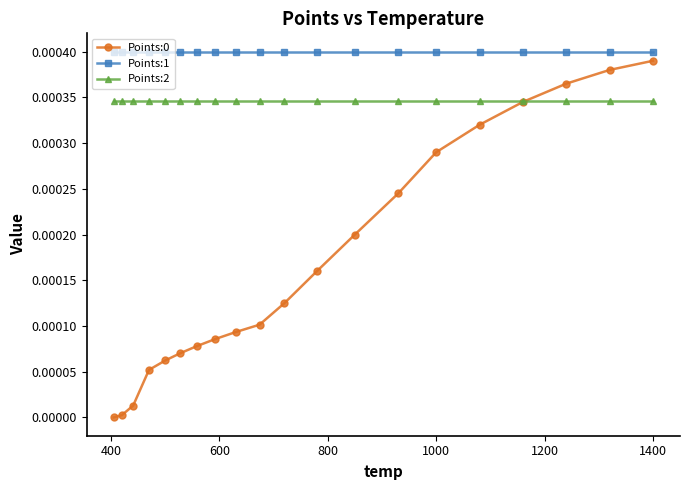

True or false: Points:1 and Points:0 cross at least once.

False